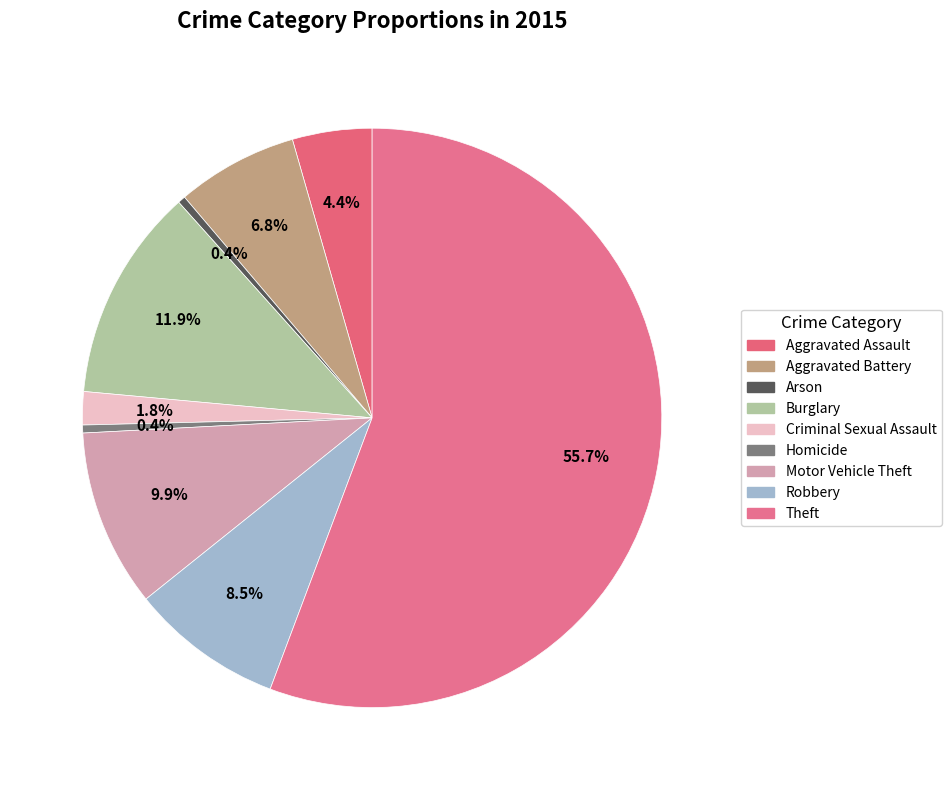

How much of the chart is everything except Aggravated Assault?

95.6%